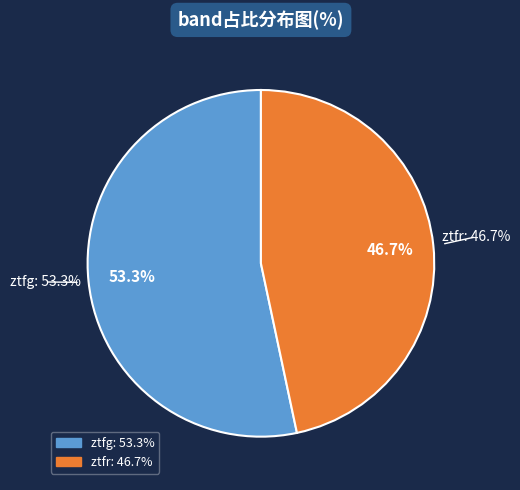

Which category accounts for the majority?

ztfg